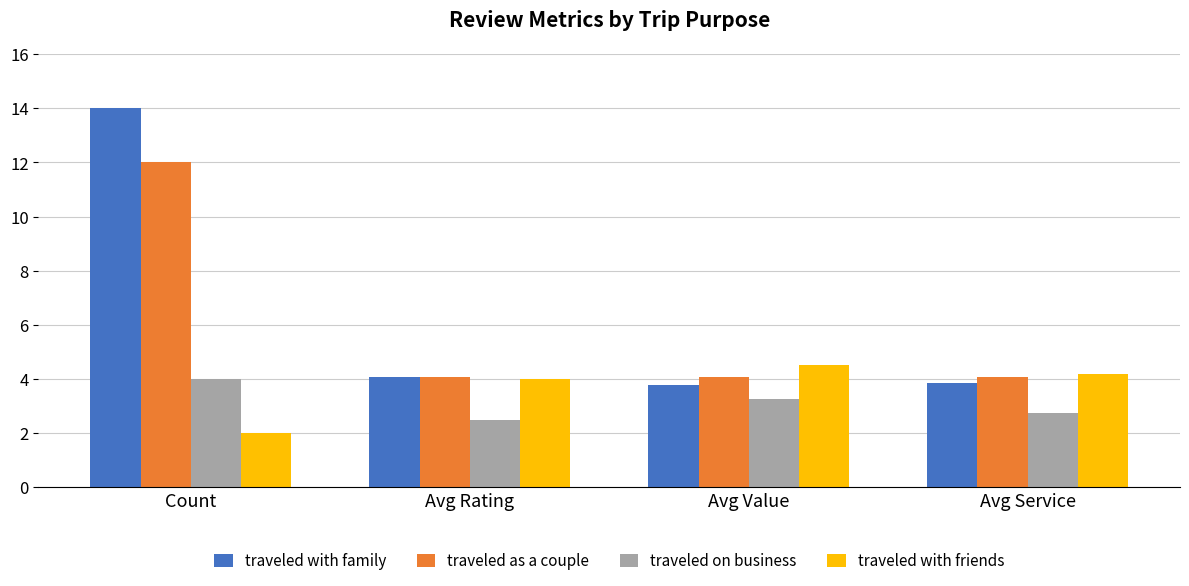

Which category has the highest value in the traveled as a couple series?

Count